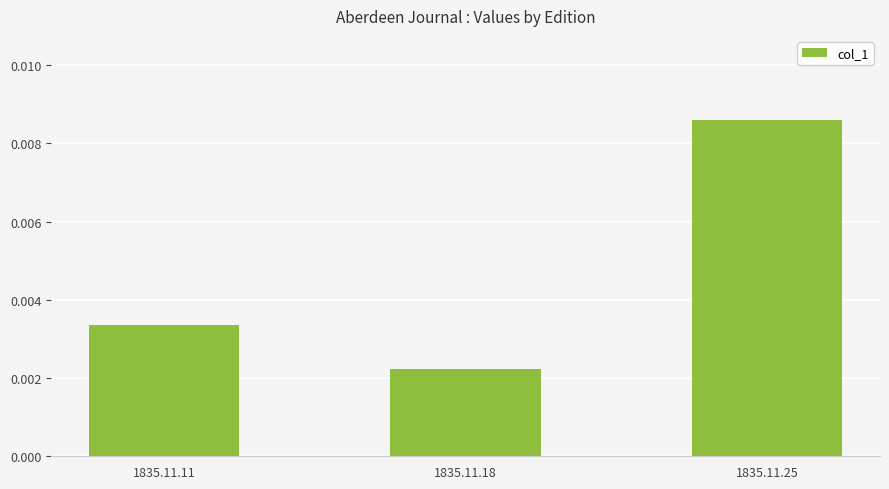

Rank the categories by value from lowest to highest.

1835.11.18, 1835.11.11, 1835.11.25